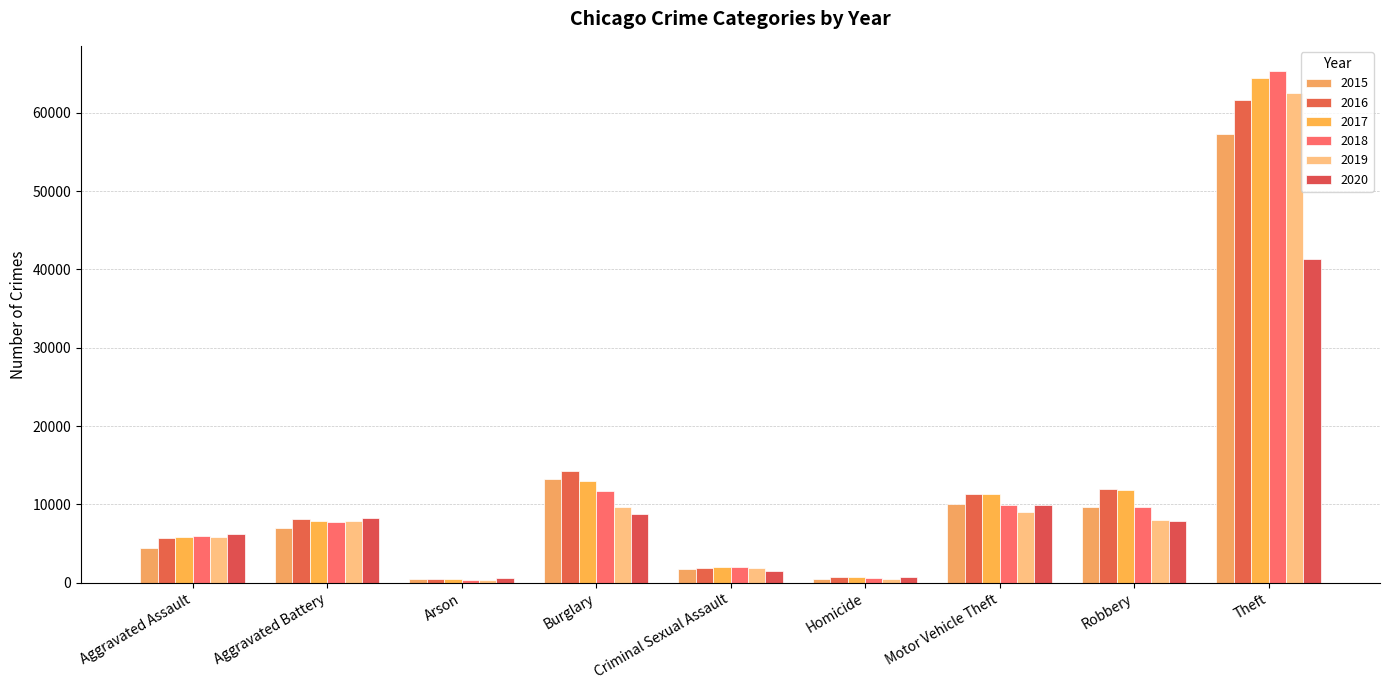

What is the greatest value displayed?

65290